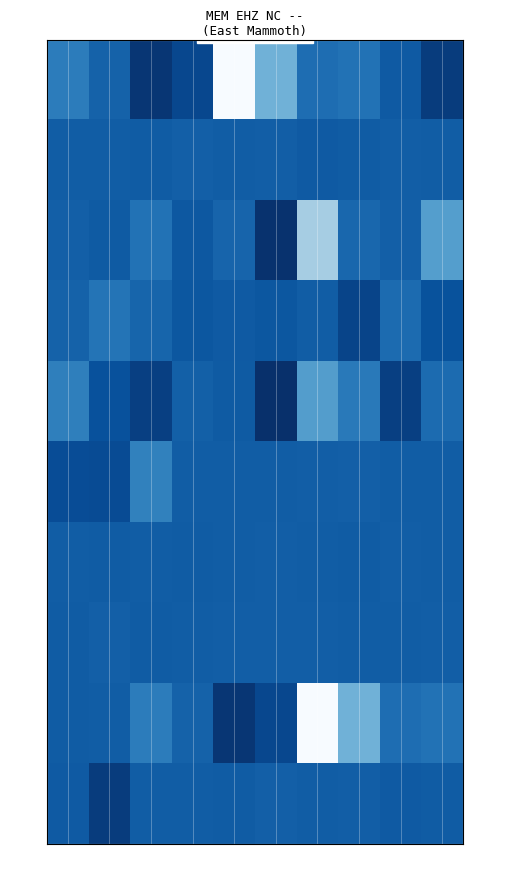

What is the difference between the t8 values at 4 and 6?

1.0